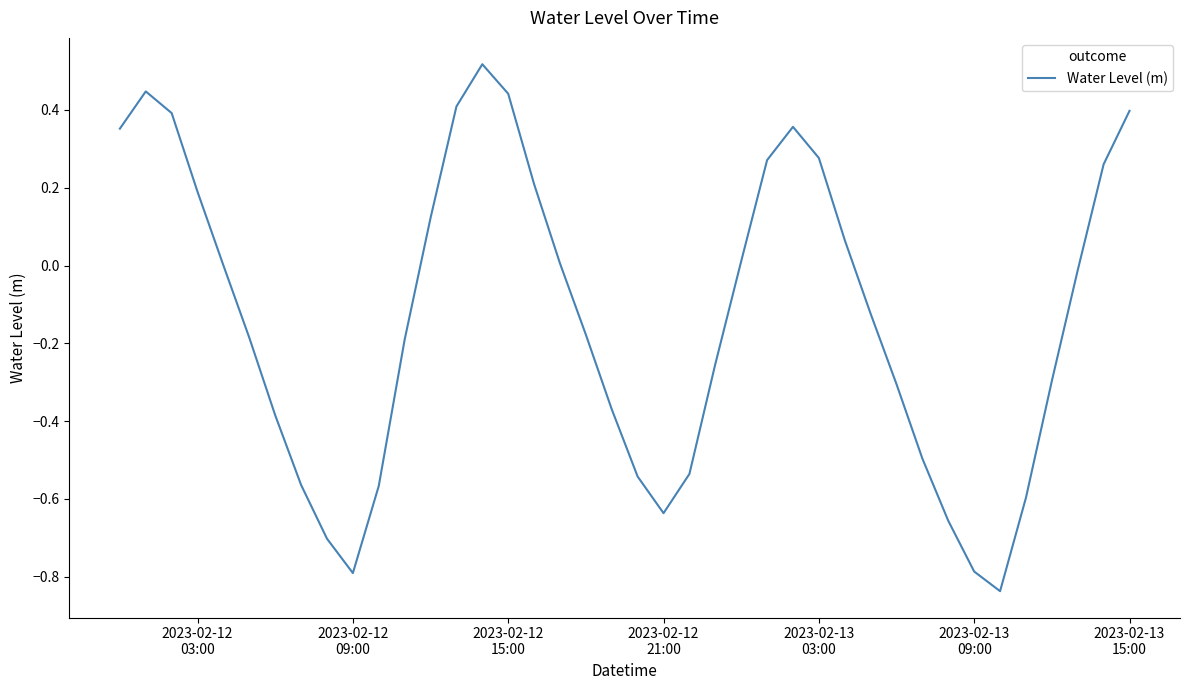

What is the difference between the maximum and minimum values?

1.4